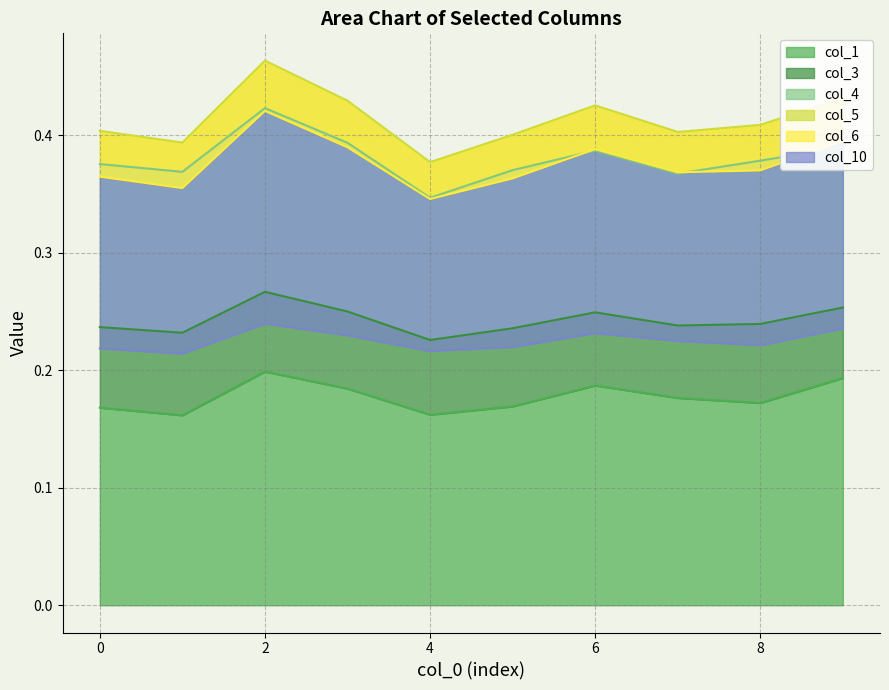

The value of col_1 at 6 is 0.1. True or false?

False